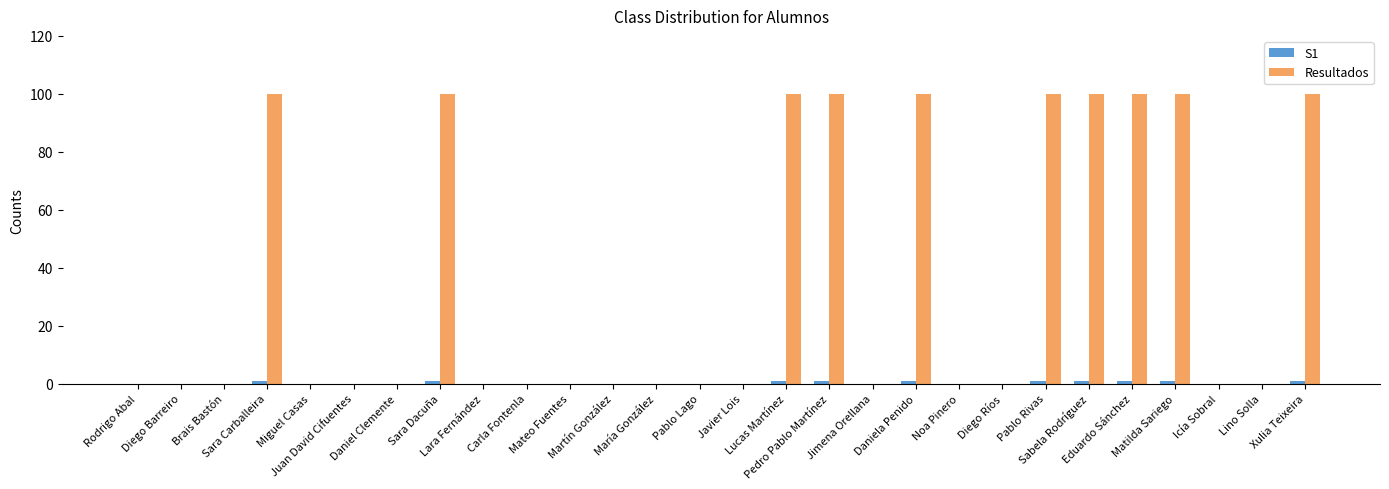

Which series has the largest total across all categories?

Resultados